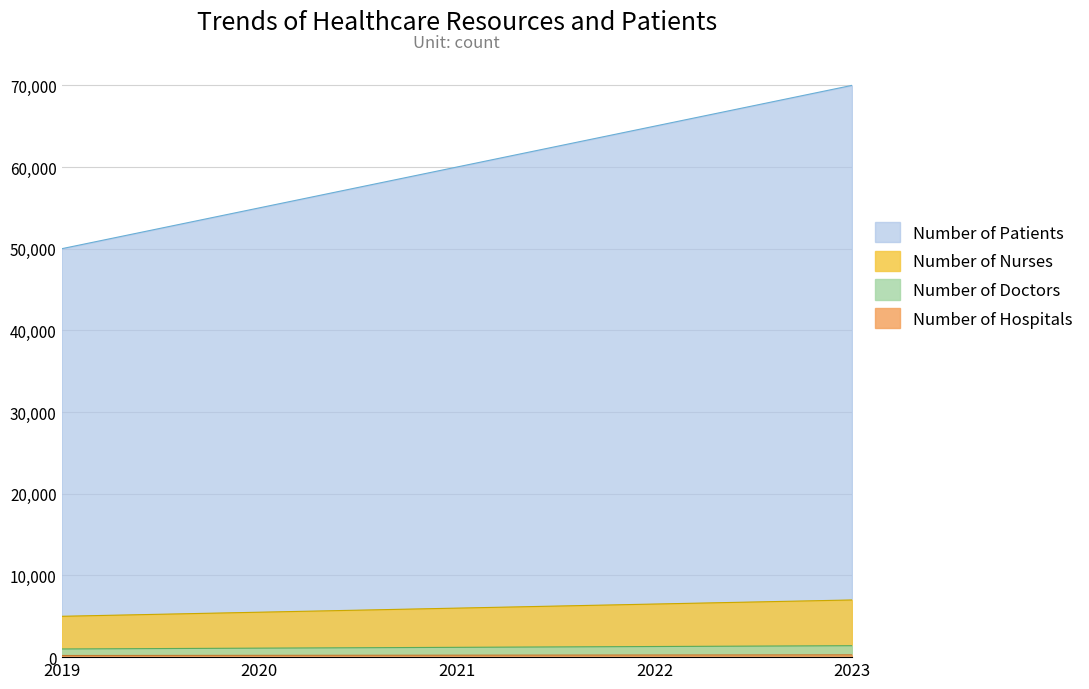

True or false: Number of Nurses and Number of Hospitals cross at least once.

False